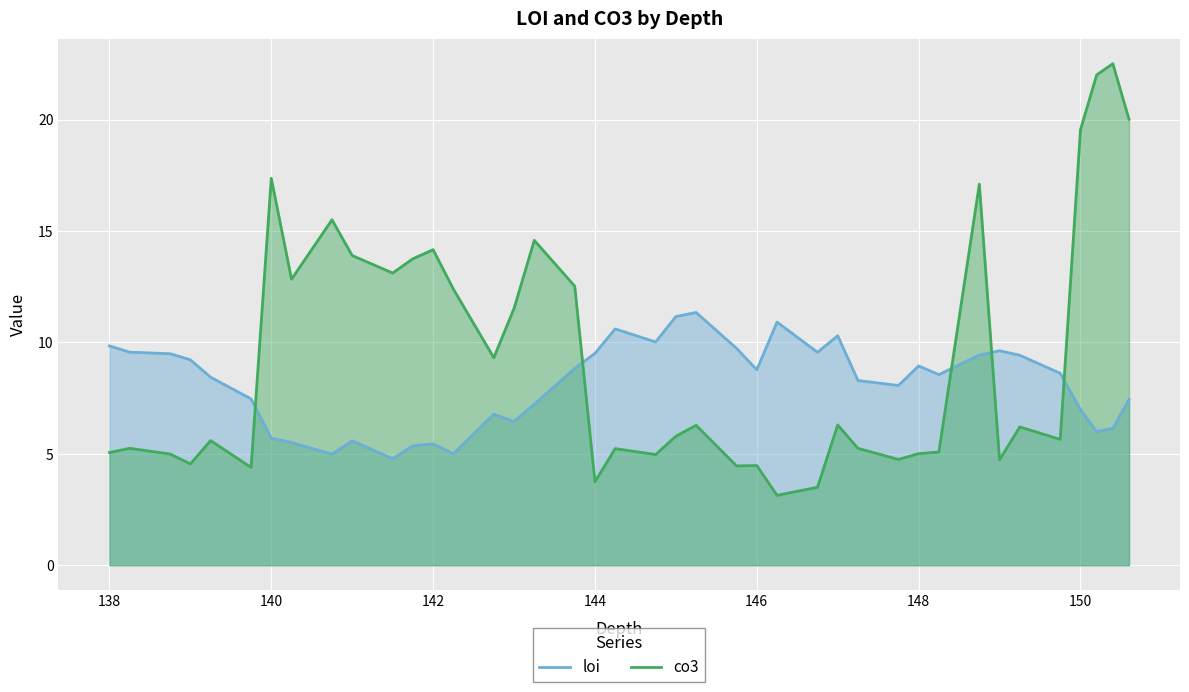

Which series ends up on top after the final intersection of co3 and loi?

co3